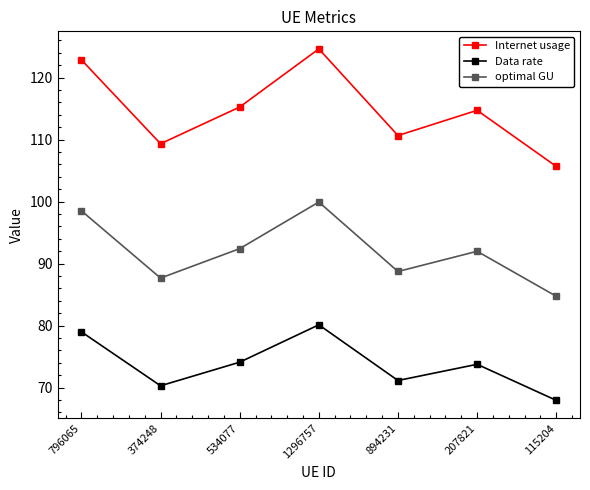

Between 1296757 and 207821, which series saw the biggest shift?

Internet usage